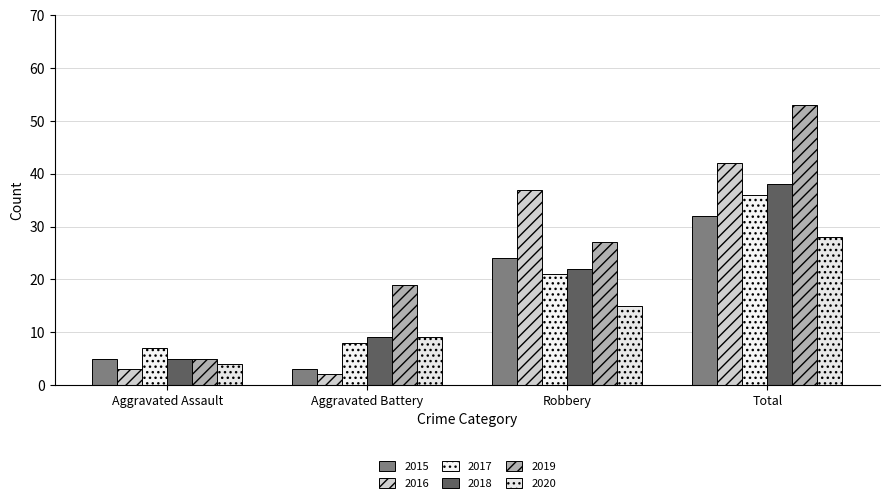

Between Aggravated Assault and Total, which series saw the biggest shift?

2019